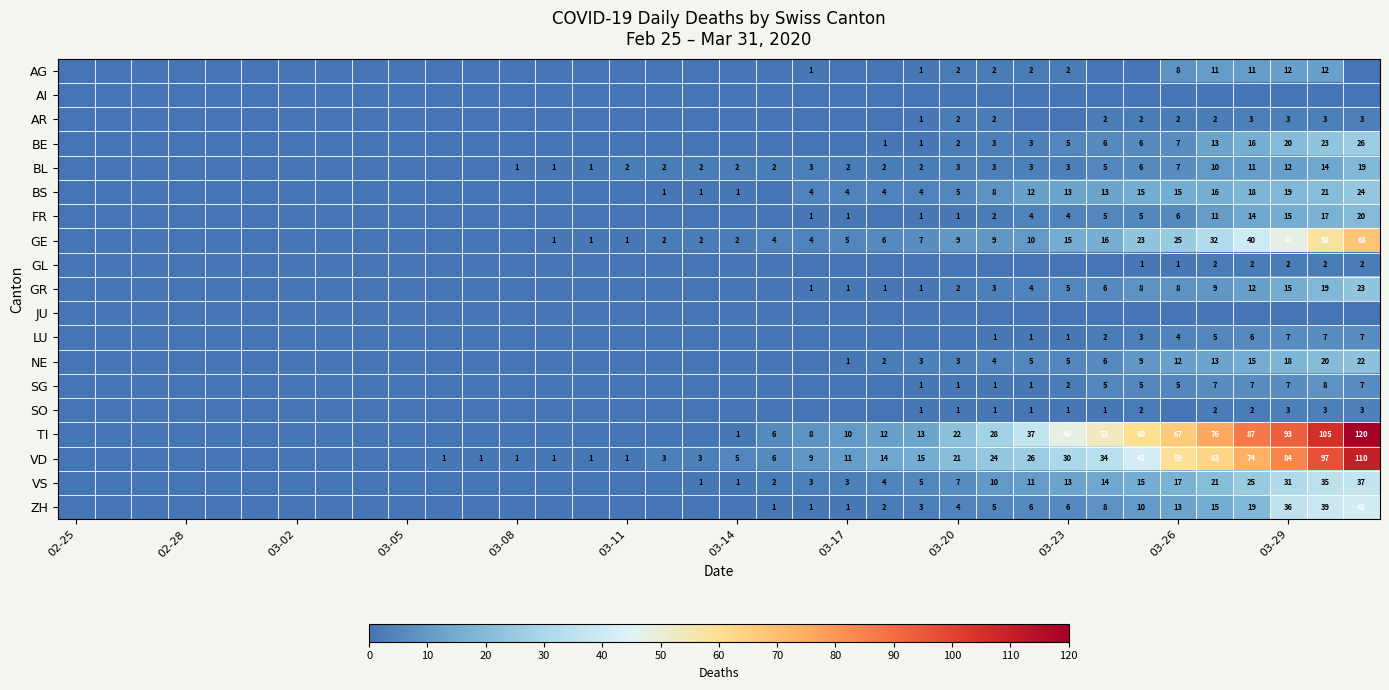

At how many categories does at least one series exceed 4?

18